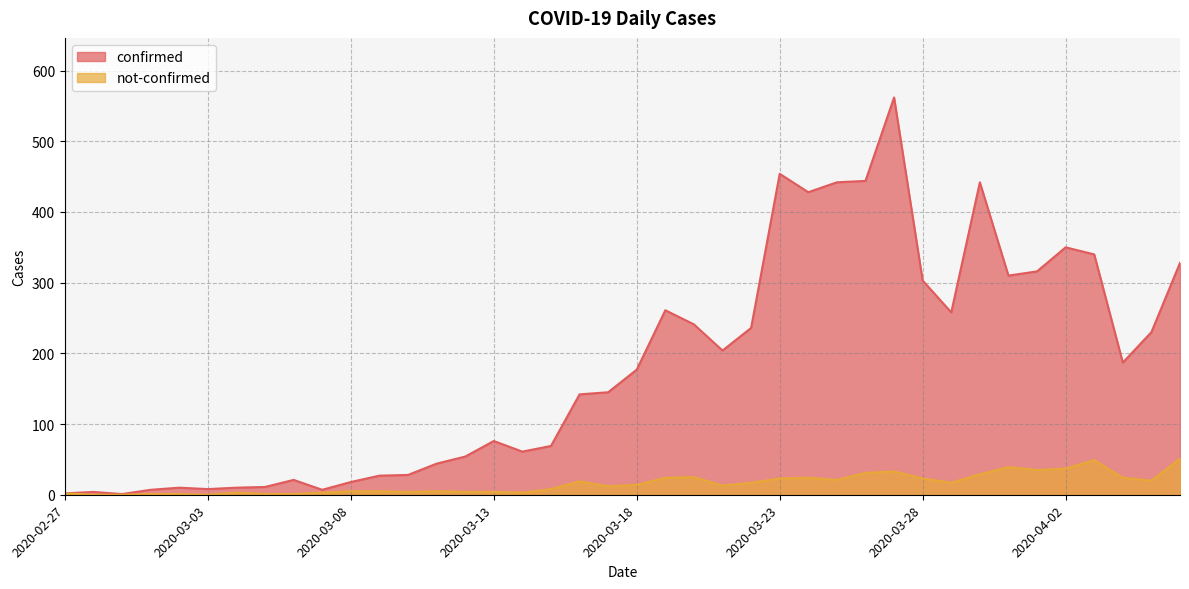

Does the chart have visible grid lines?

Yes